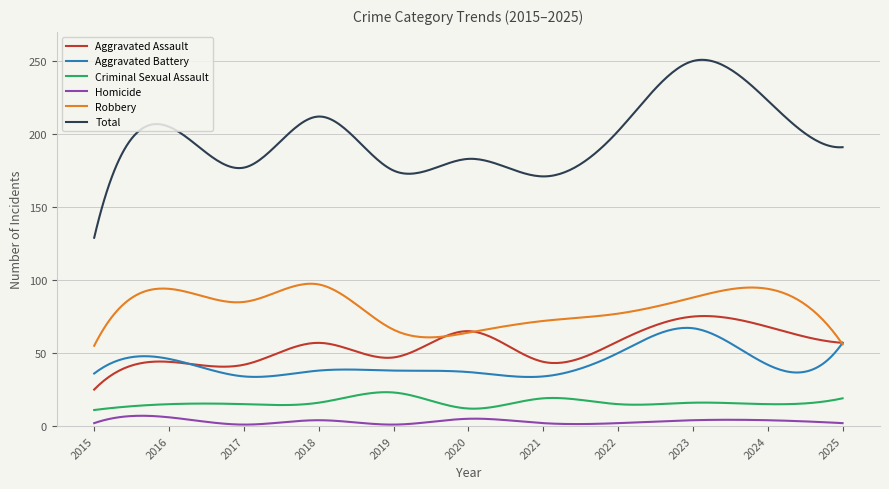

How many lines are shown in the chart?

6